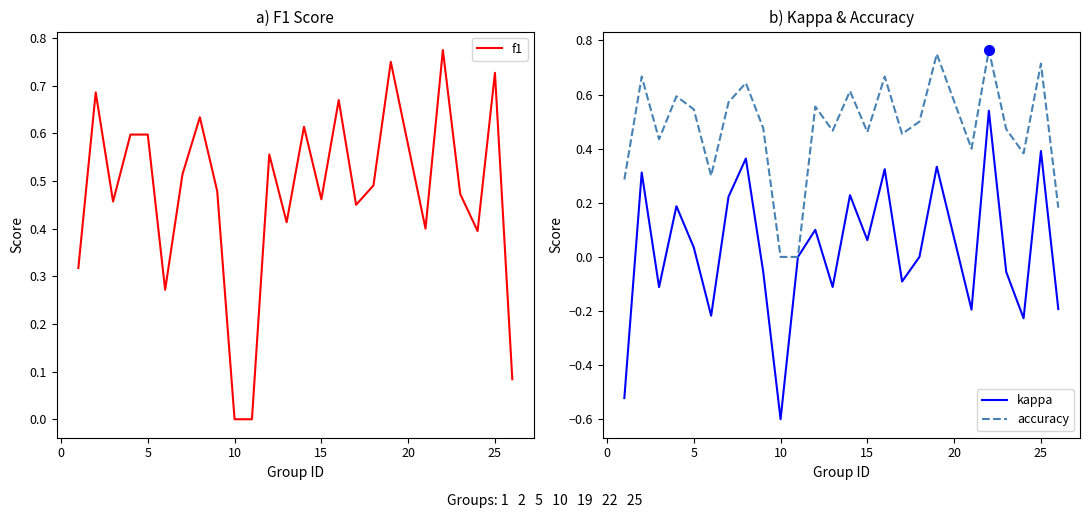

At which label does kappa reach its minimum?

10